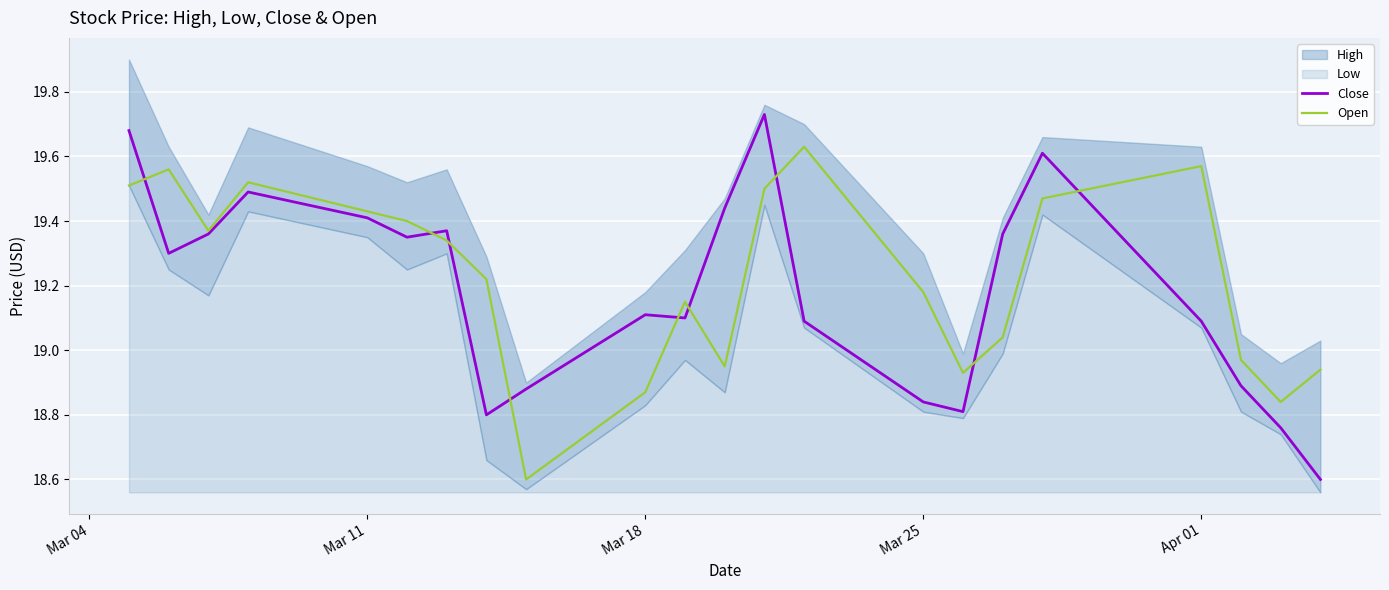

Count the number of categories in the chart.

22